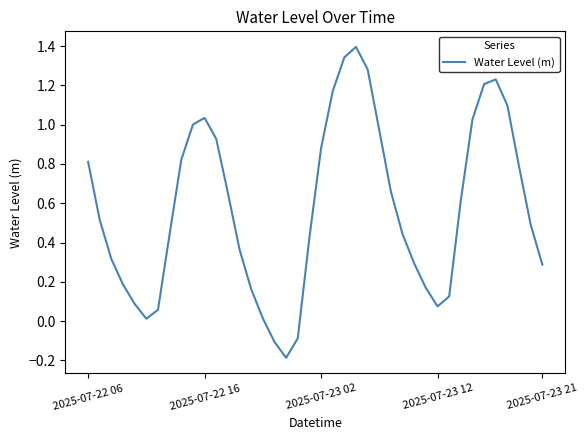

Where is the first local minimum?

5